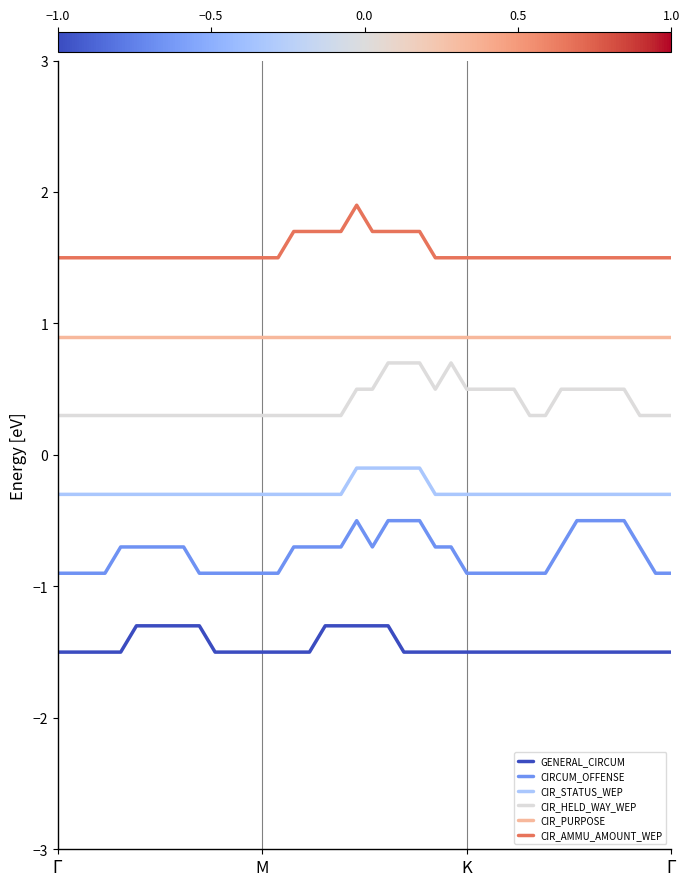

What is the average value of the CIR_HELD_WAY_WEP series?

0.4